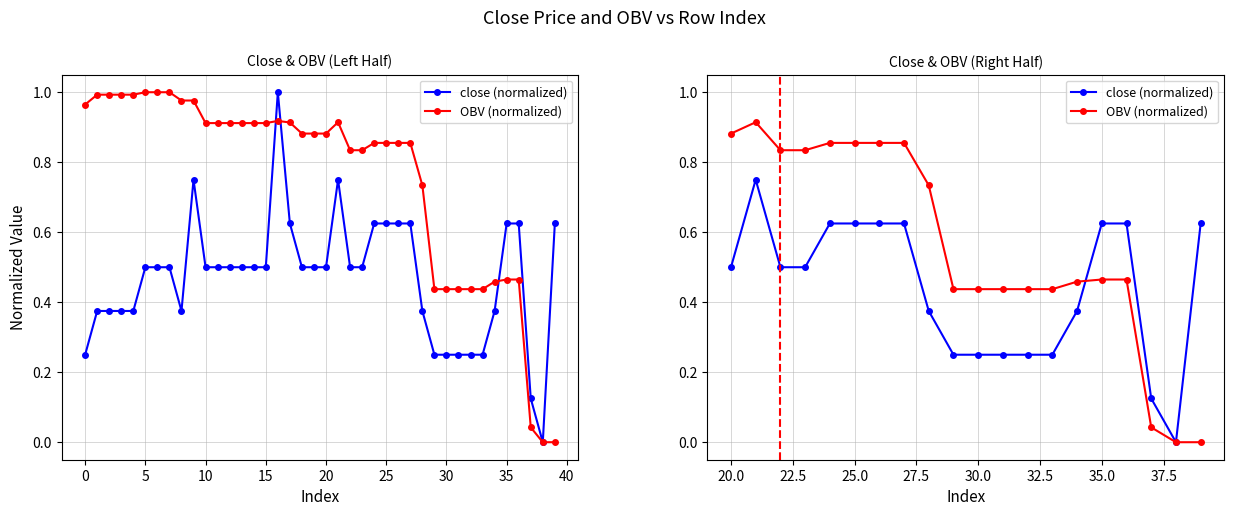

Does the chart have visible grid lines?

Yes